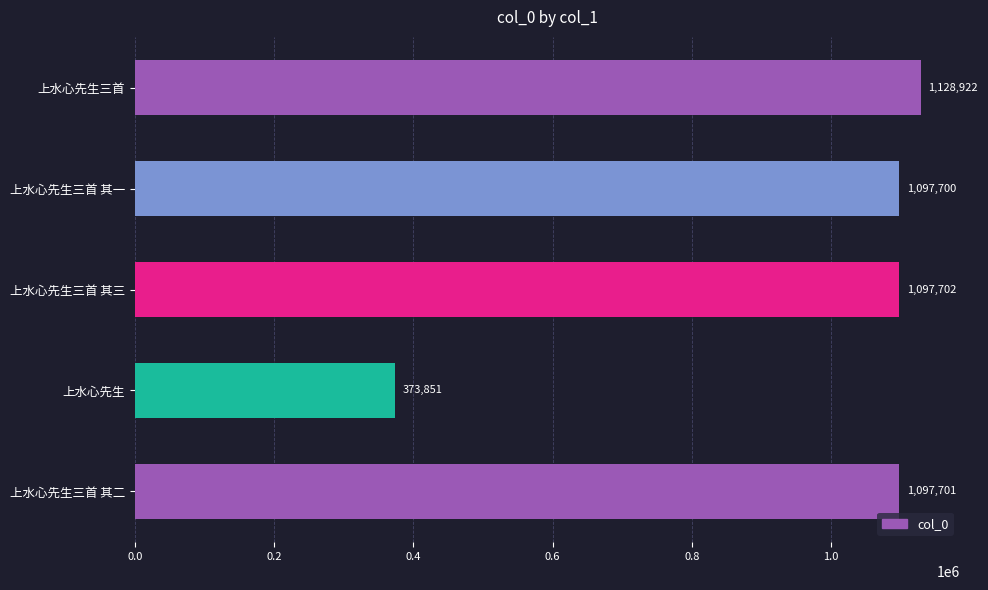

The chart shows a value of 579924 at 上水心先生三首 其一. True or false?

False